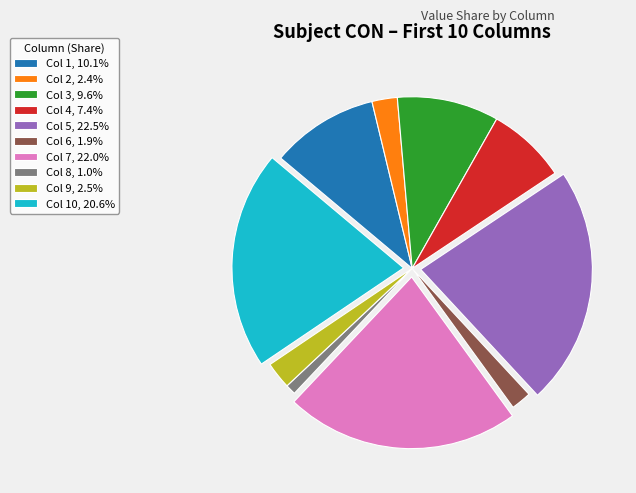

Does any single category account for the majority?

No